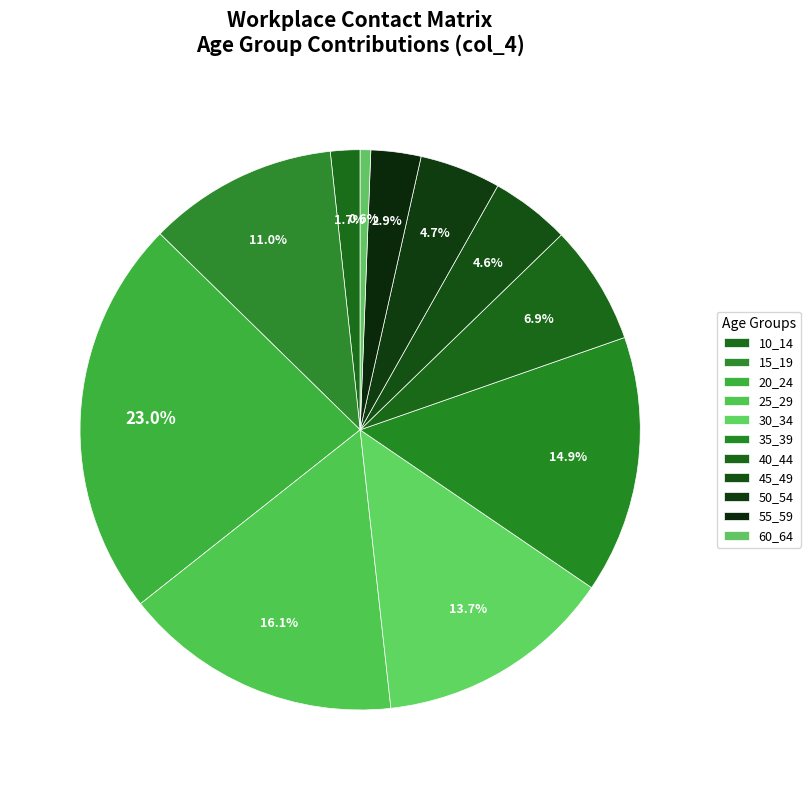

Between 55_59 and 60_64, which is larger?

55_59